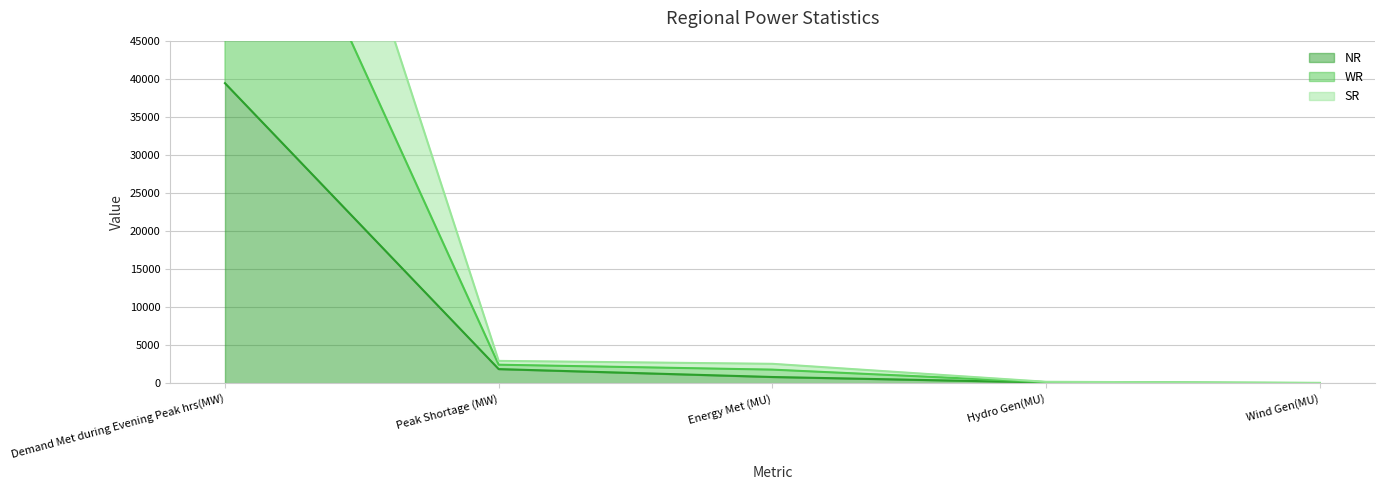

Which series has the largest total across all categories?

WR